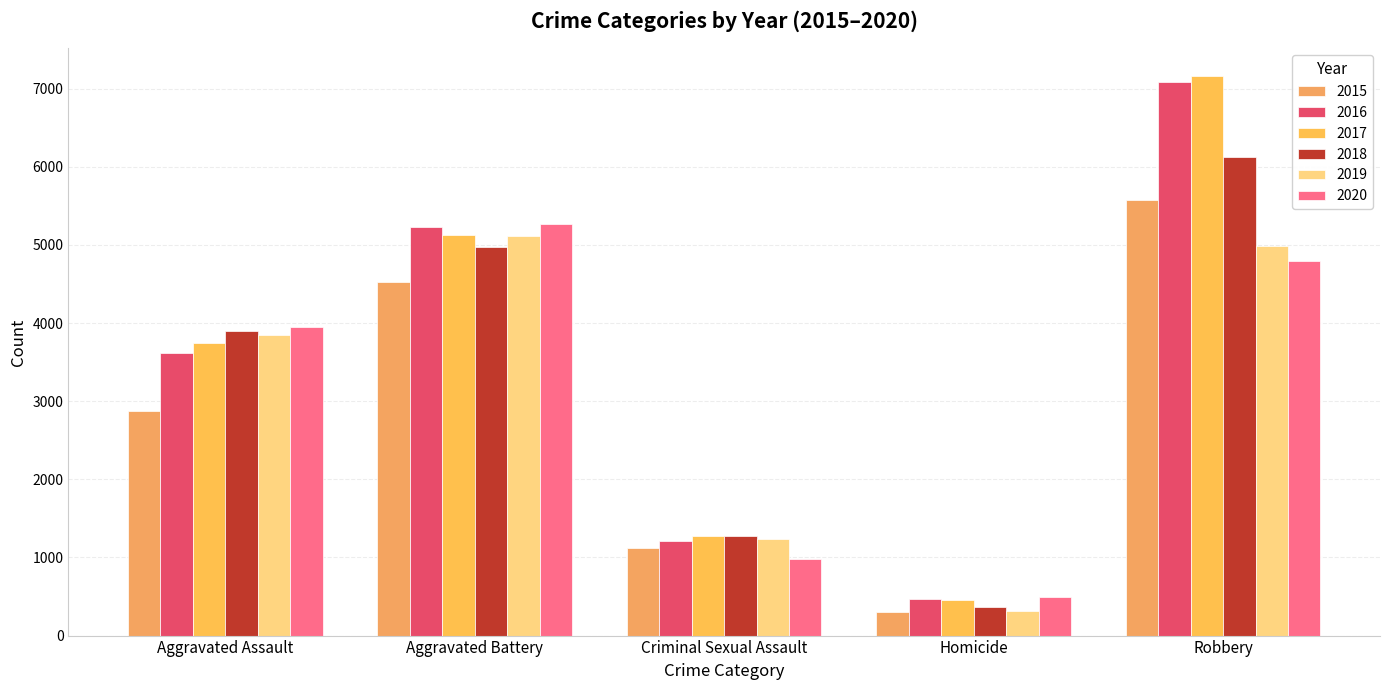

How many groups of bars are there?

5